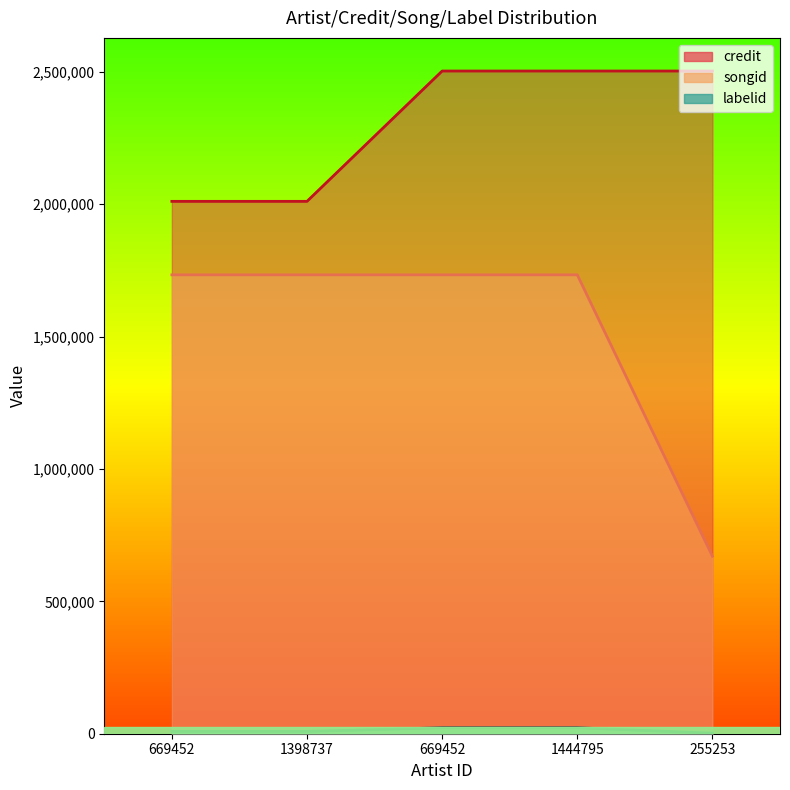

At 1444795, list the series in order from smallest to largest.

labelid, songid, credit